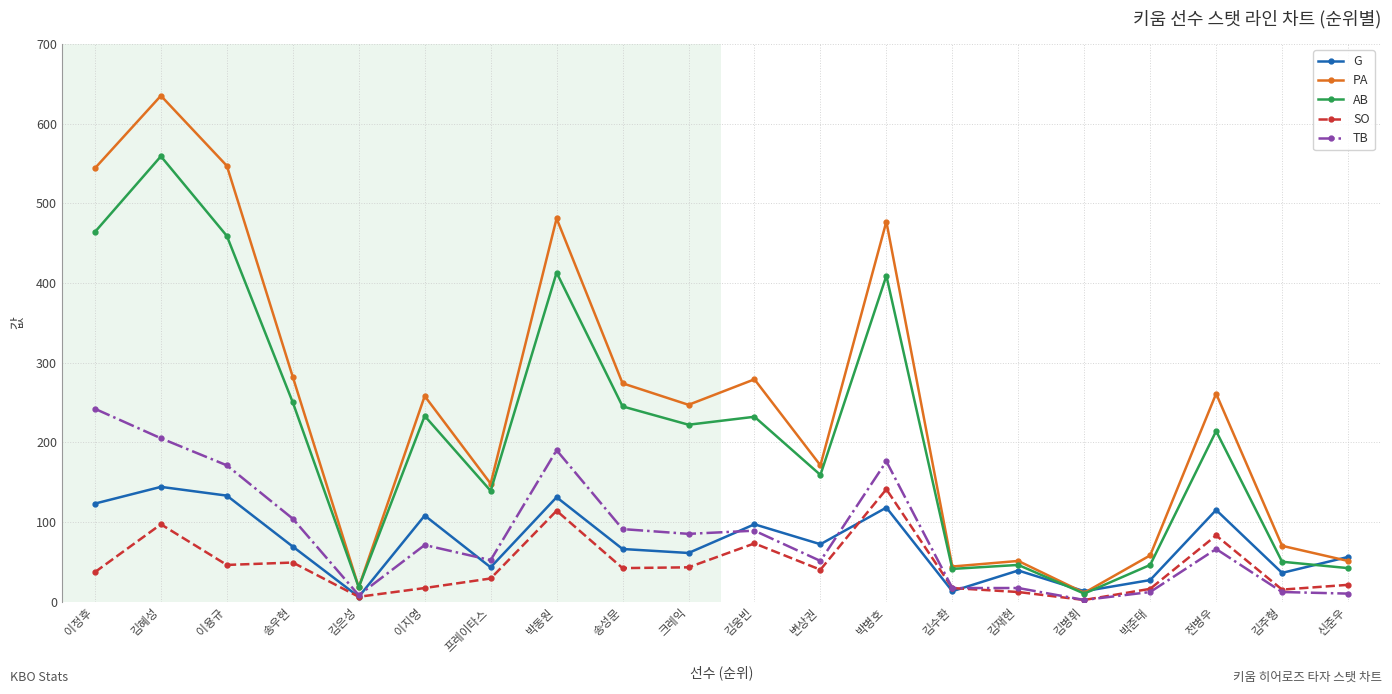

What is the spread (max minus min) of values at 김은성?

12